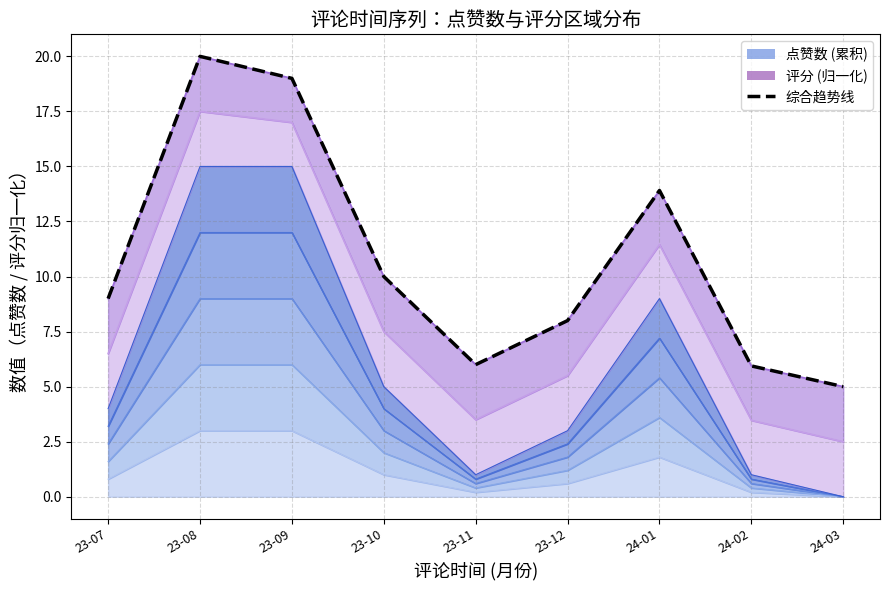

Rank the categories by value from lowest to highest.

24-03, 24-02, 23-11, 23-12, 23-07, 23-10, 24-01, 23-09, 23-08